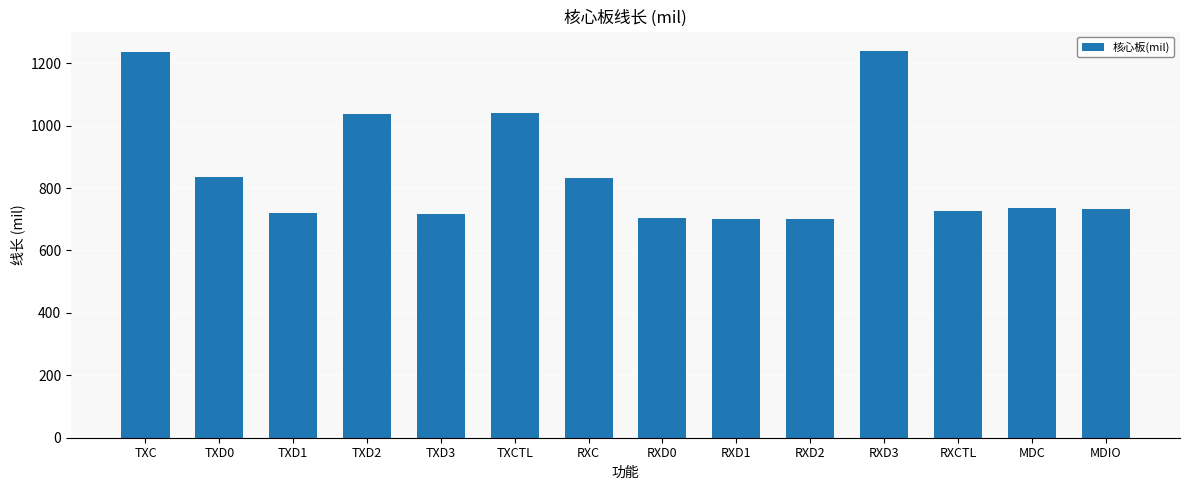

What is the sum of all values?

11958.6